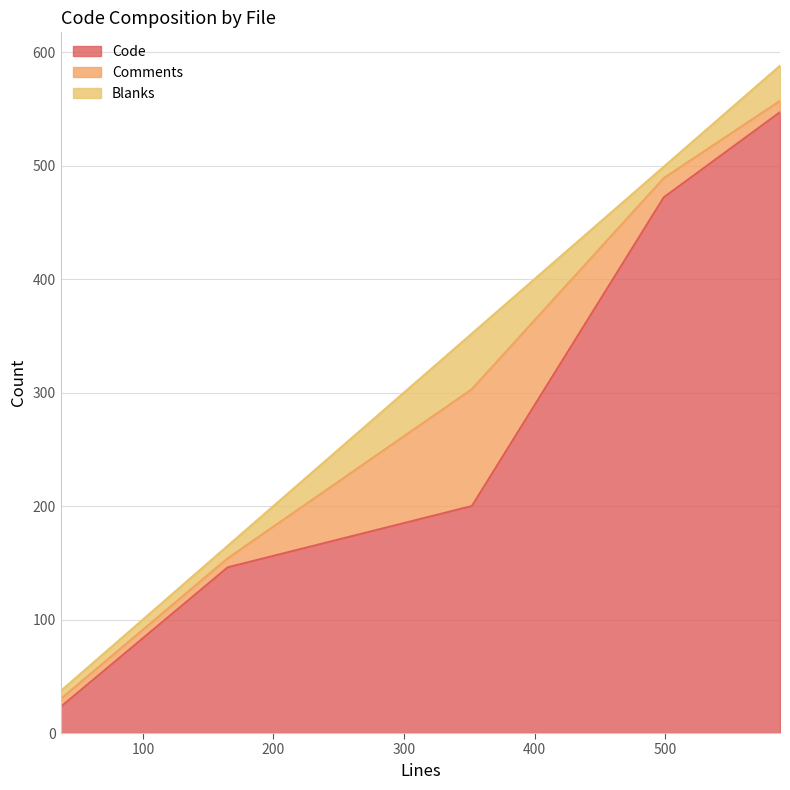

Between 37 and 499, which series saw the biggest shift?

Code